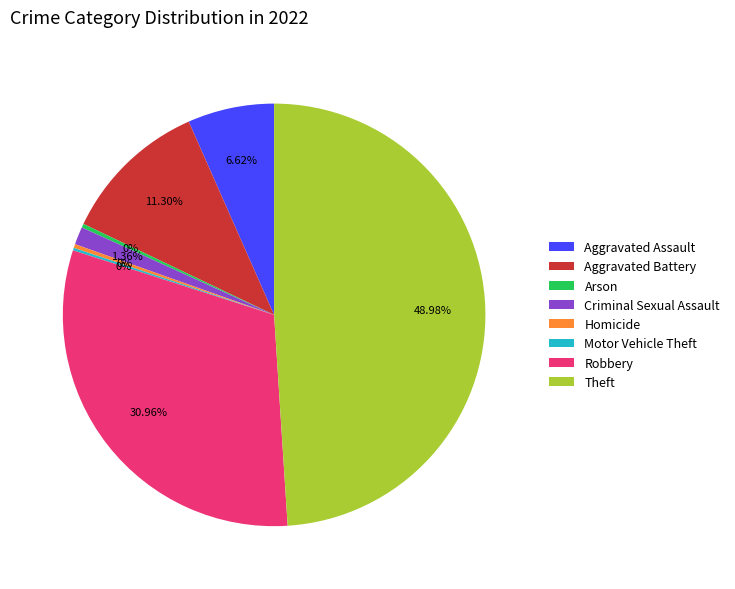

Does Criminal Sexual Assault represent more than half of the total?

No